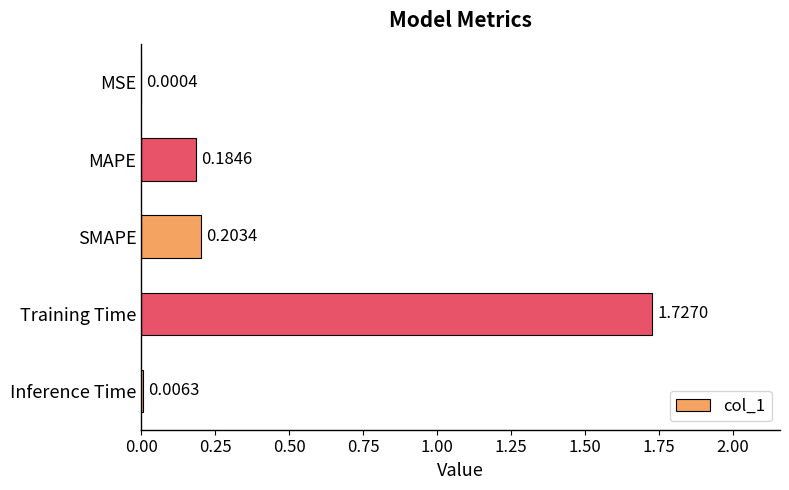

Which label corresponds to the largest value in the chart?

Training Time